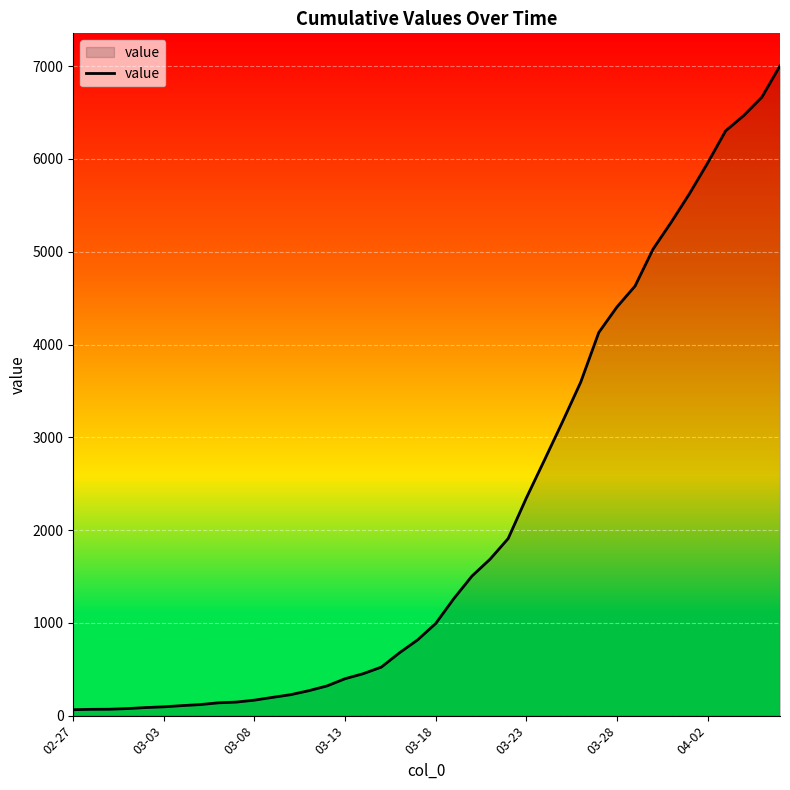

What is the maximum value shown in the chart?

7004